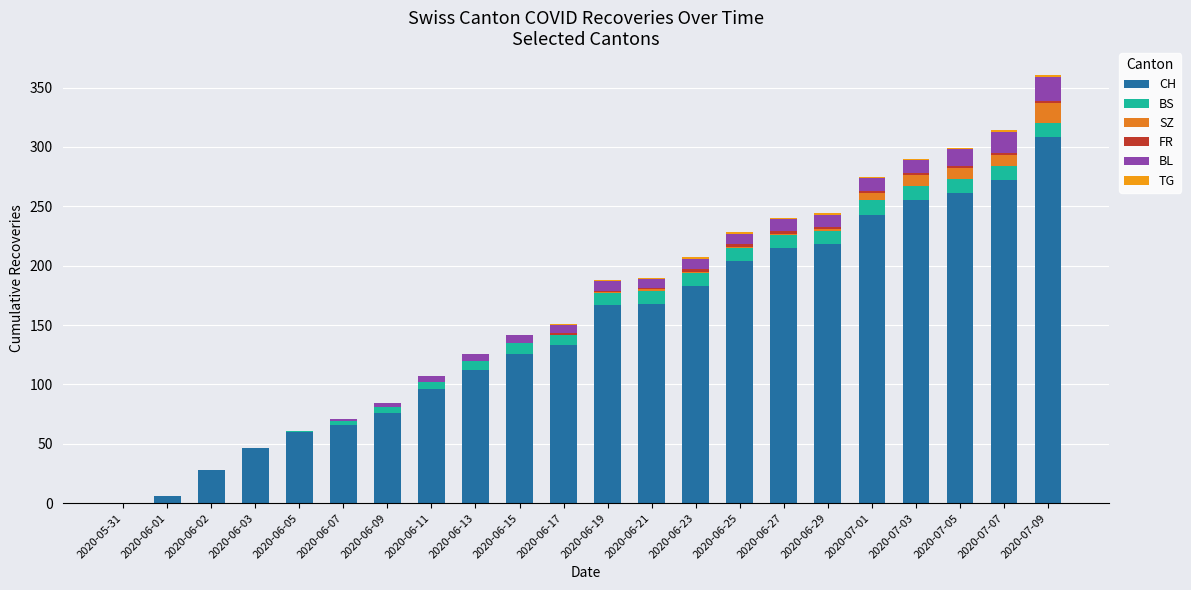

The FR series shows 0 at 2020-06-15. True or false?

True